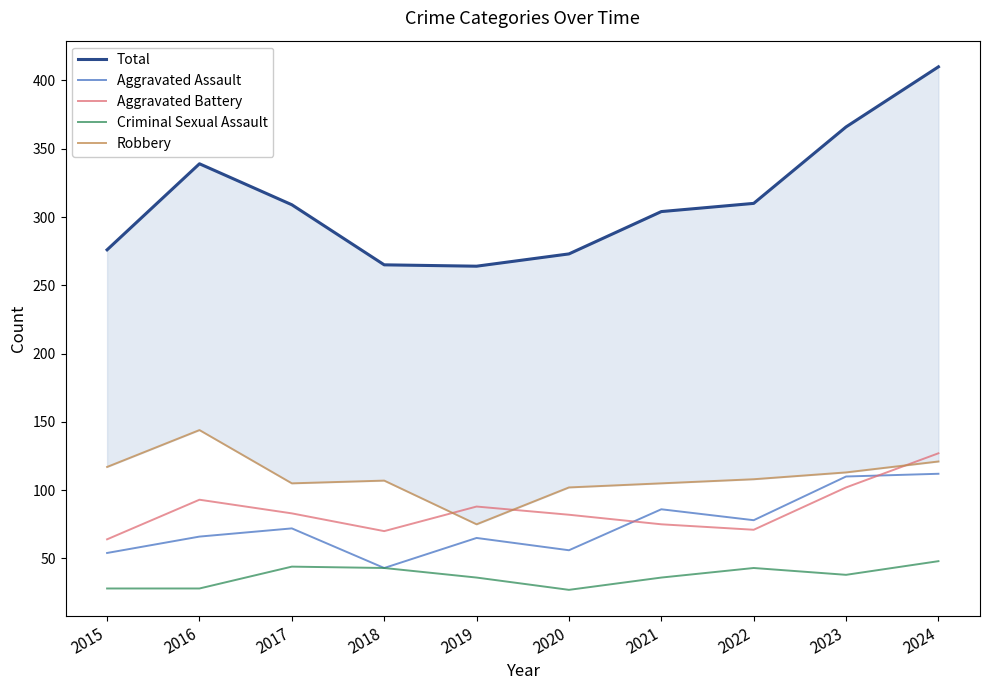

True or false: Aggravated Assault and Total cross at least once.

False